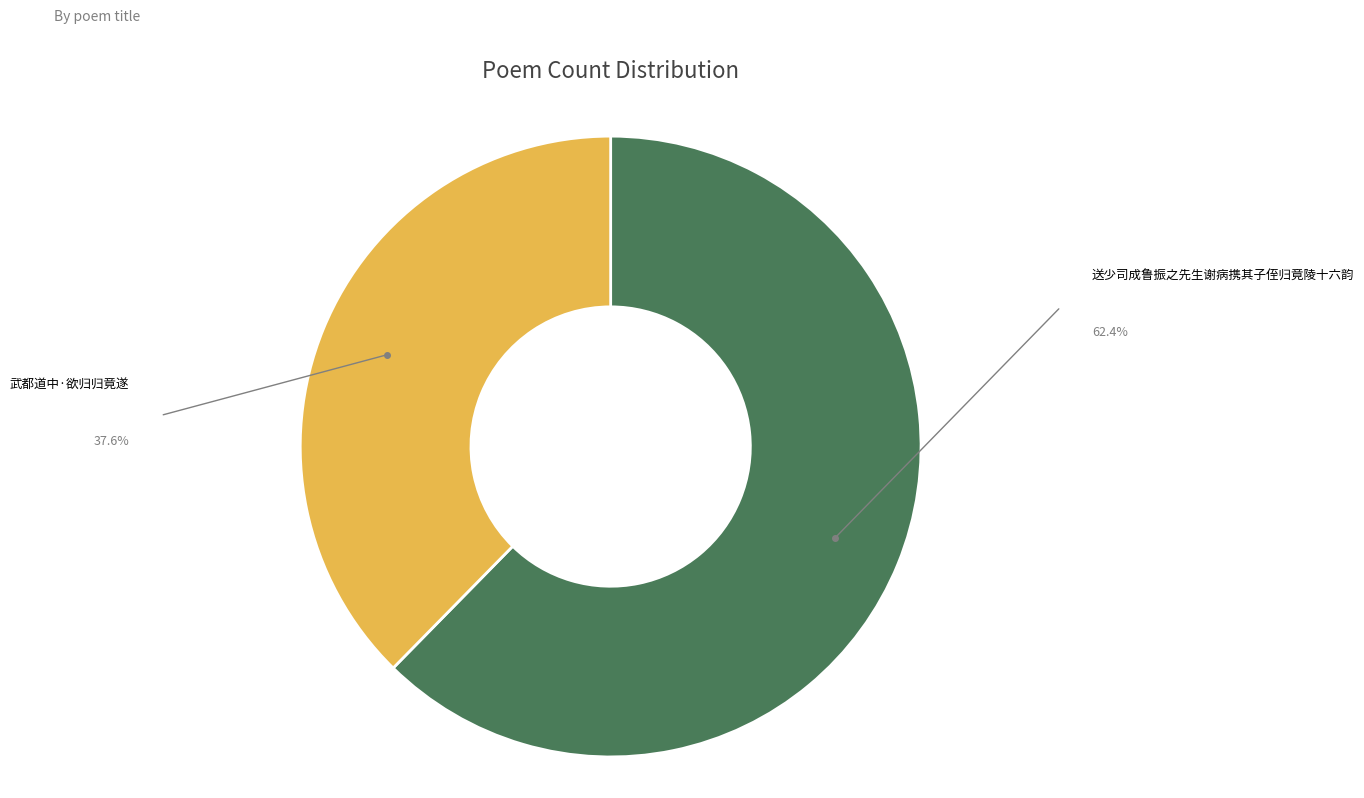

Does any single category account for the majority?

Yes